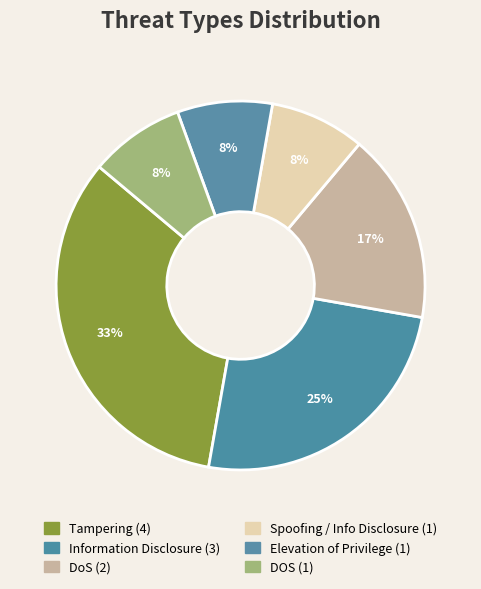

Rank the categories by value from lowest to highest.

Spoofing / Info Disclosure, Elevation of Privilege, DOS, DoS, Information Disclosure, Tampering